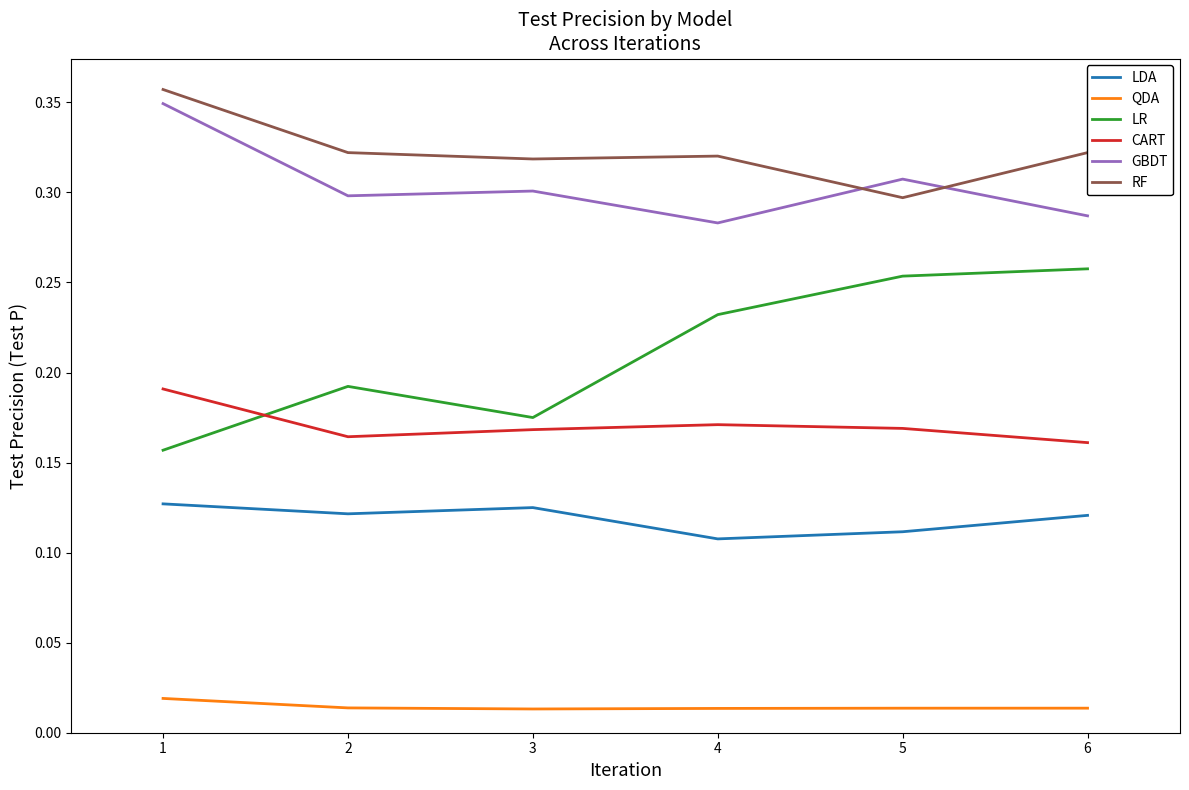

What is the total value across all series at 6?

1.2